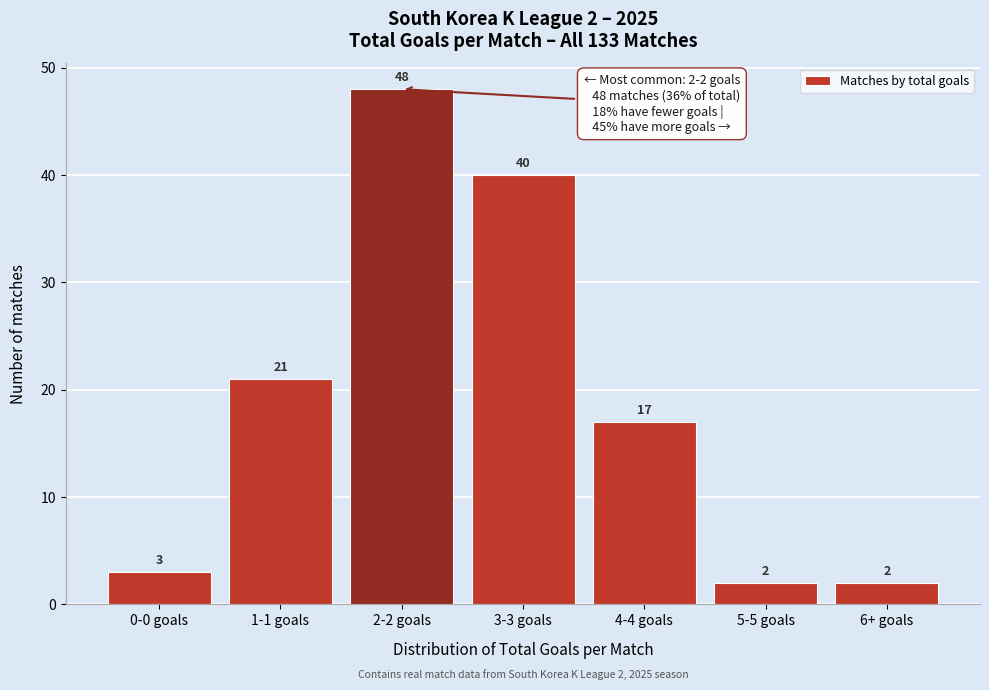

Reading left to right, extract all data points from this chart.

3	21	48	40	17	2	2